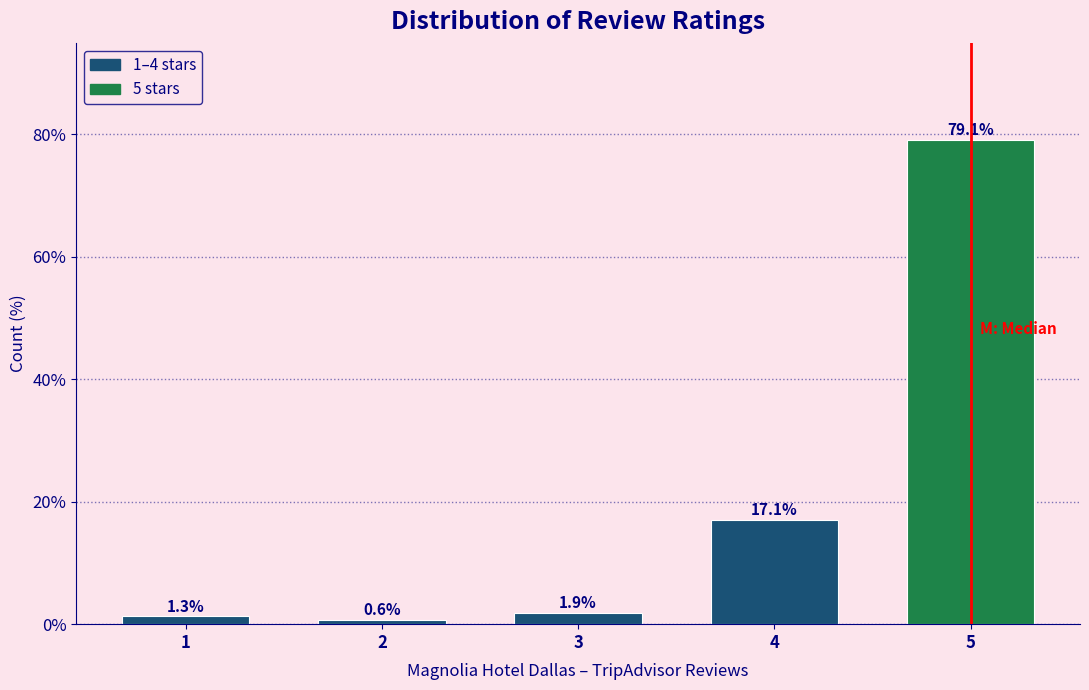

Reading left to right, what are all the values shown in this chart?

1.3	0.6	1.9	17.1	79.1